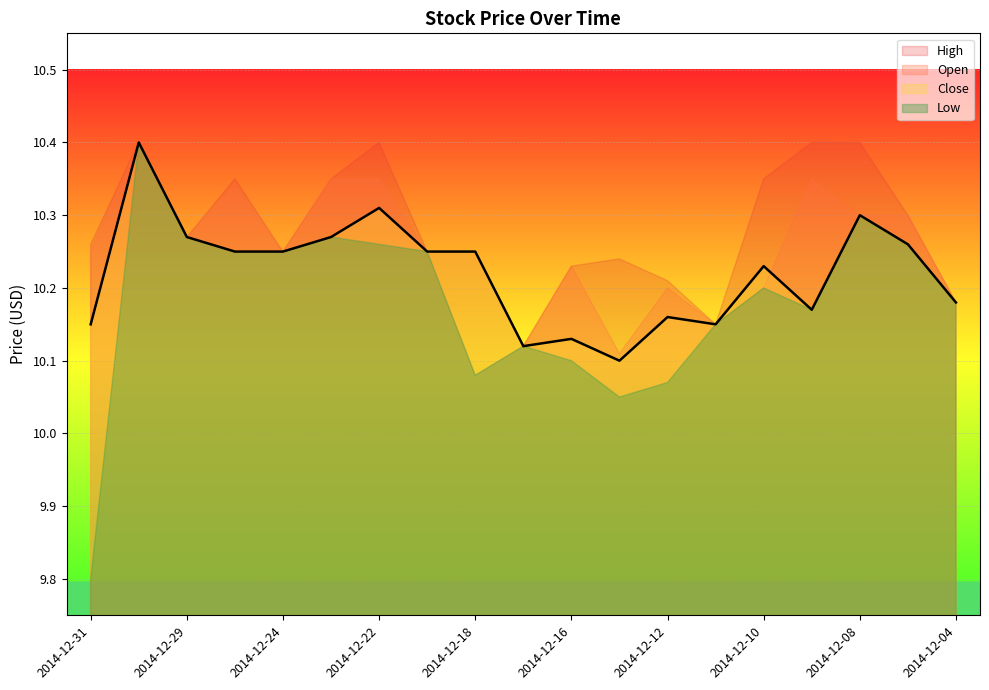

Between 2014-12-30 and 2014-12-31, which is larger?

2014-12-30